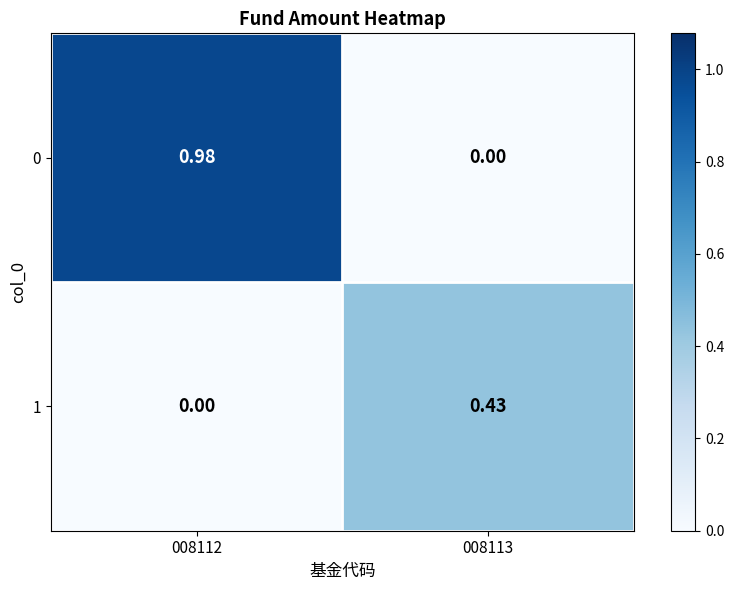

Is the value of 1 at 008112 greater than the value of 0 at 008112?

No